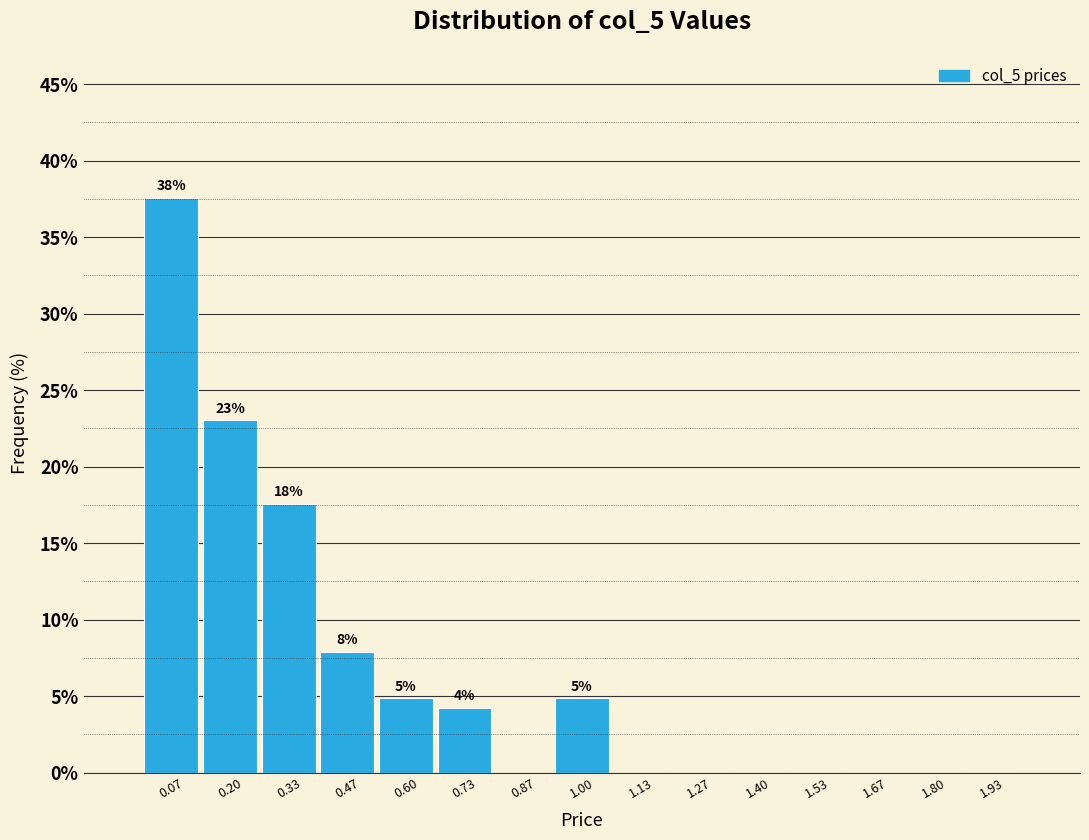

Which range on the x-axis has the tallest bar?

0.00 to 0.14